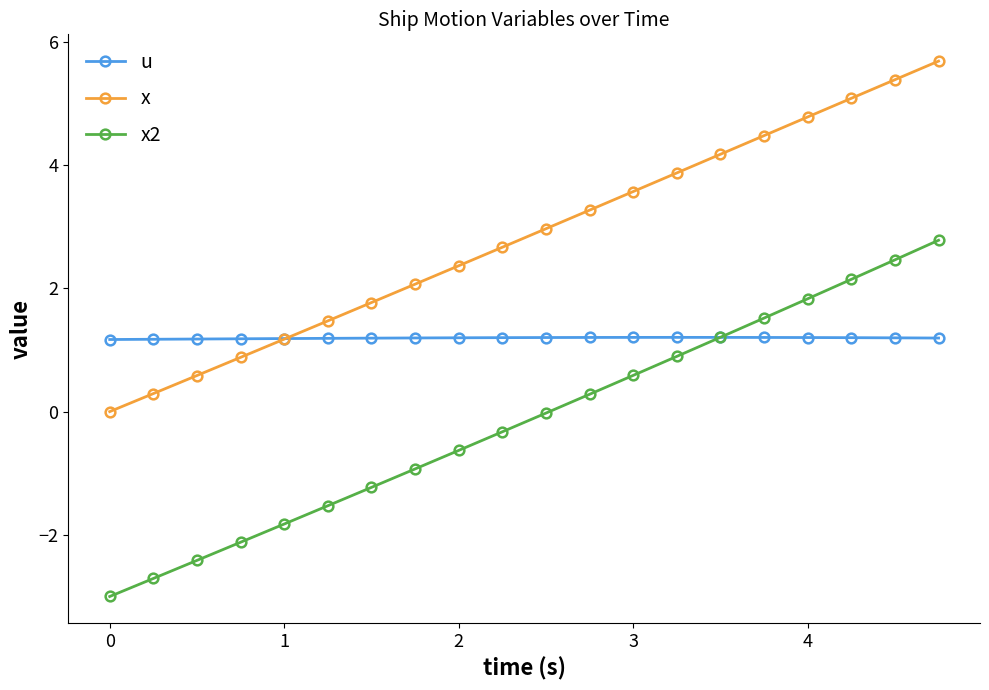

What is the sum of all x values?

56.6